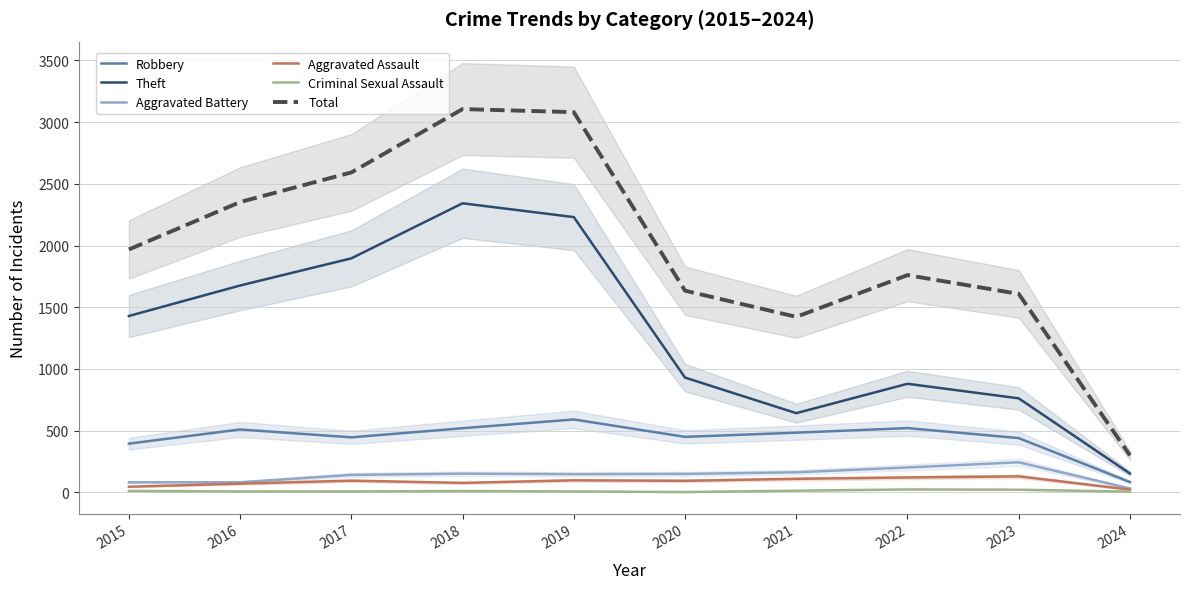

How many lines are shown in the chart?

6